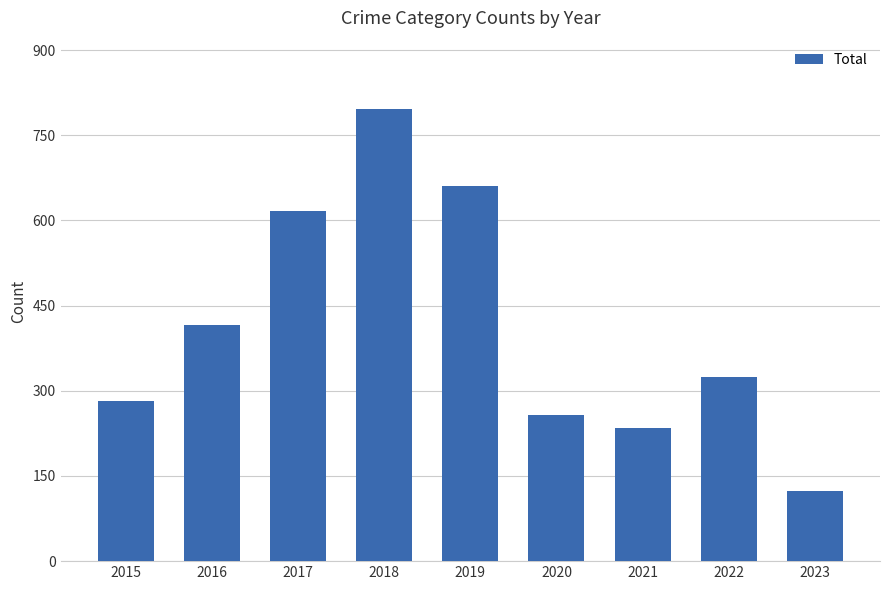

Reading right to left, list all the values displayed in this chart.

2023=123	2022=324	2021=234	2020=257	2019=660	2018=797	2017=617	2016=416	2015=282